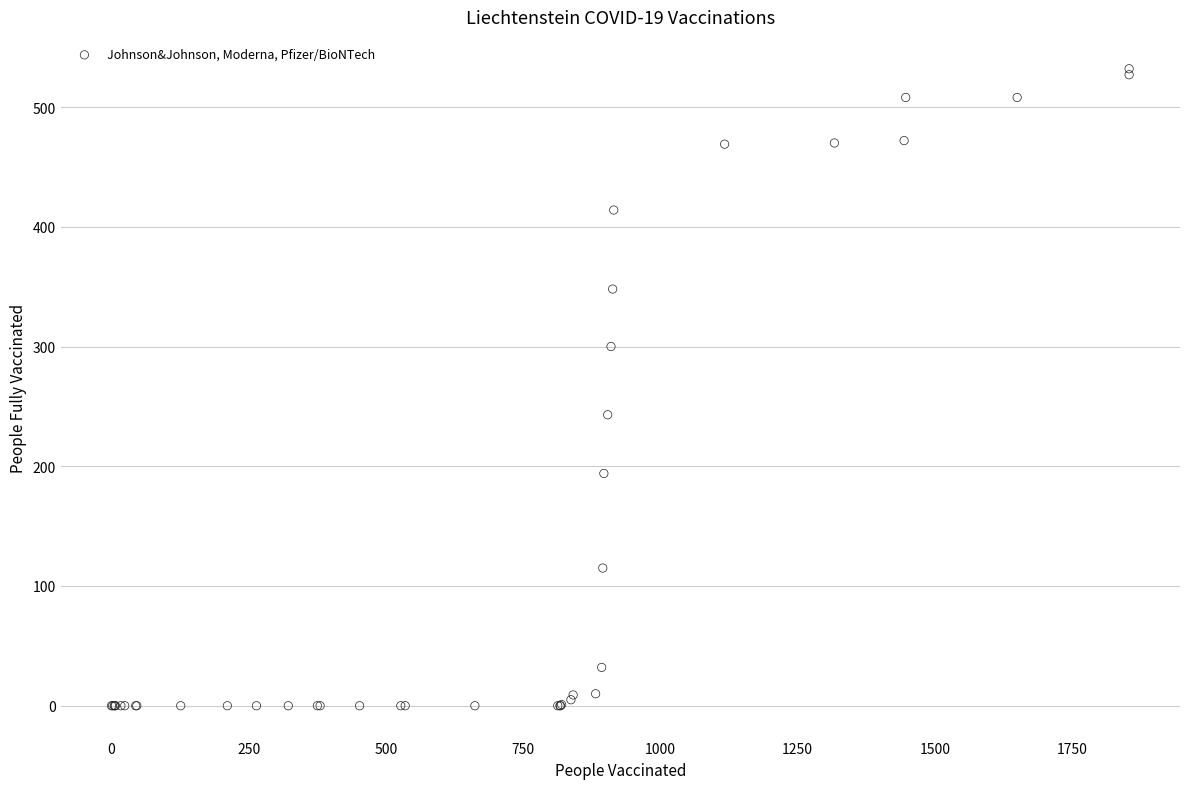

What Y value in the scatter plot is closest to 266?

243